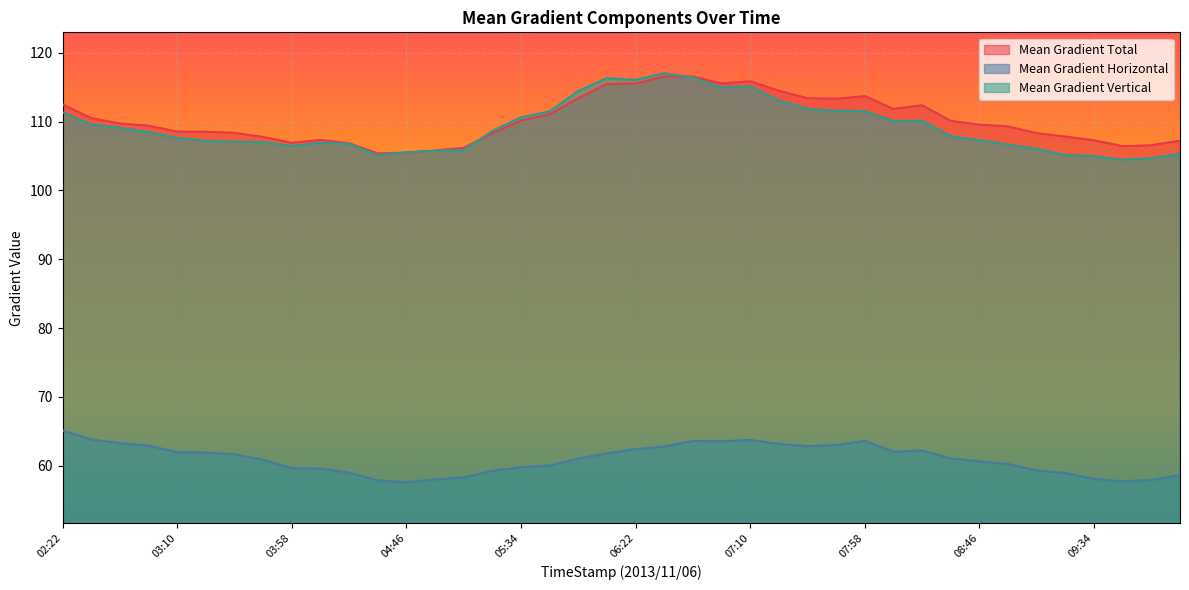

Reading right to left, transcribe all the data shown in this chart.

Mean Gradient Total: 107.2	106.6	106.4	107.3	107.8	108.3	109.3	109.6	110.1	112.4	111.8	113.7	113.3	113.4	114.5	115.9	115.5	116.5	116.6	115.5	115.4	113.4	111.1	110.2	108.3	106.2	105.8	105.5	105.4	106.9	107.3	106.9	107.8	108.4	108.5	108.5	109.4	109.7	110.5	112.5
Mean Gradient Horizontal: 58.6	57.9	57.7	58.1	58.9	59.3	60.2	60.6	61.1	62.2	62.0	63.6	63.0	62.8	63.2	63.7	63.5	63.6	62.8	62.4	61.8	61.0	60.0	59.8	59.2	58.3	58.0	57.6	57.8	59.0	59.6	59.6	60.9	61.7	61.9	62.0	62.9	63.3	63.8	65.1
Mean Gradient Vertical: 105.3	104.7	104.5	105.0	105.1	106.0	106.7	107.3	107.9	110.1	110.1	111.5	111.6	111.9	113.1	115.1	115.0	116.4	117.0	116.1	116.3	114.4	111.5	110.6	108.6	105.9	105.7	105.5	105.1	106.8	106.9	106.5	107.0	107.1	107.2	107.7	108.5	109.1	109.6	111.4